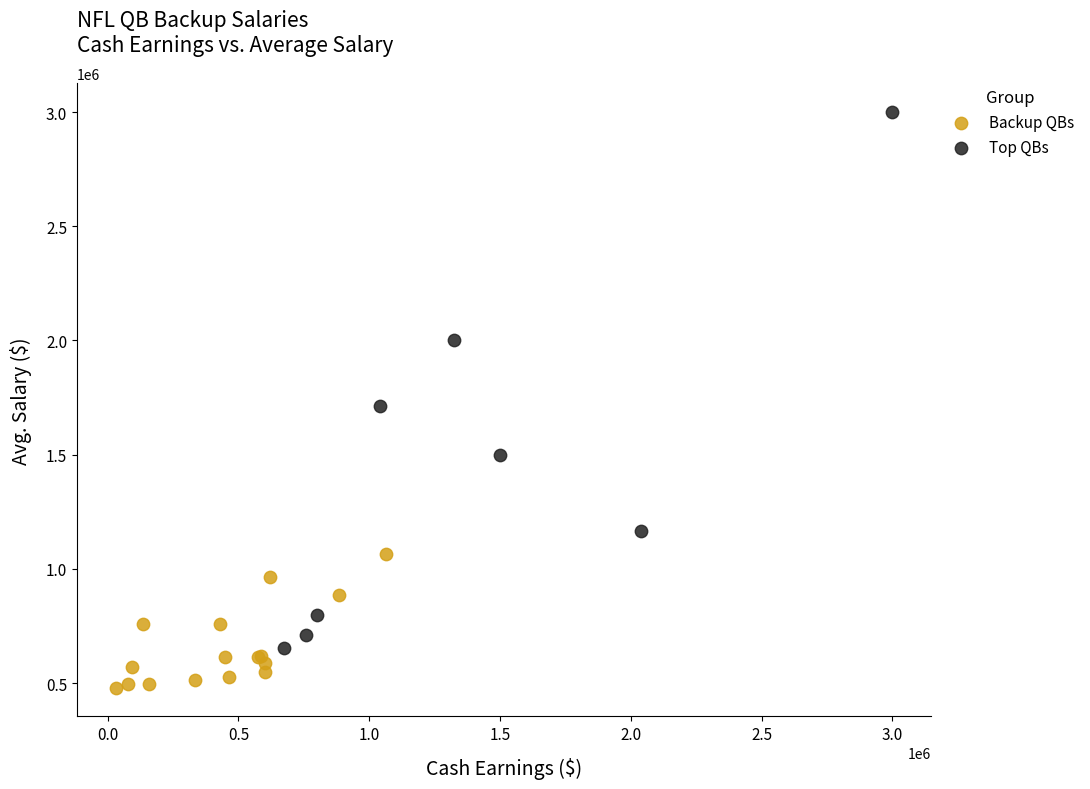

Which series has the largest Y range (max minus min)?

Top QBs